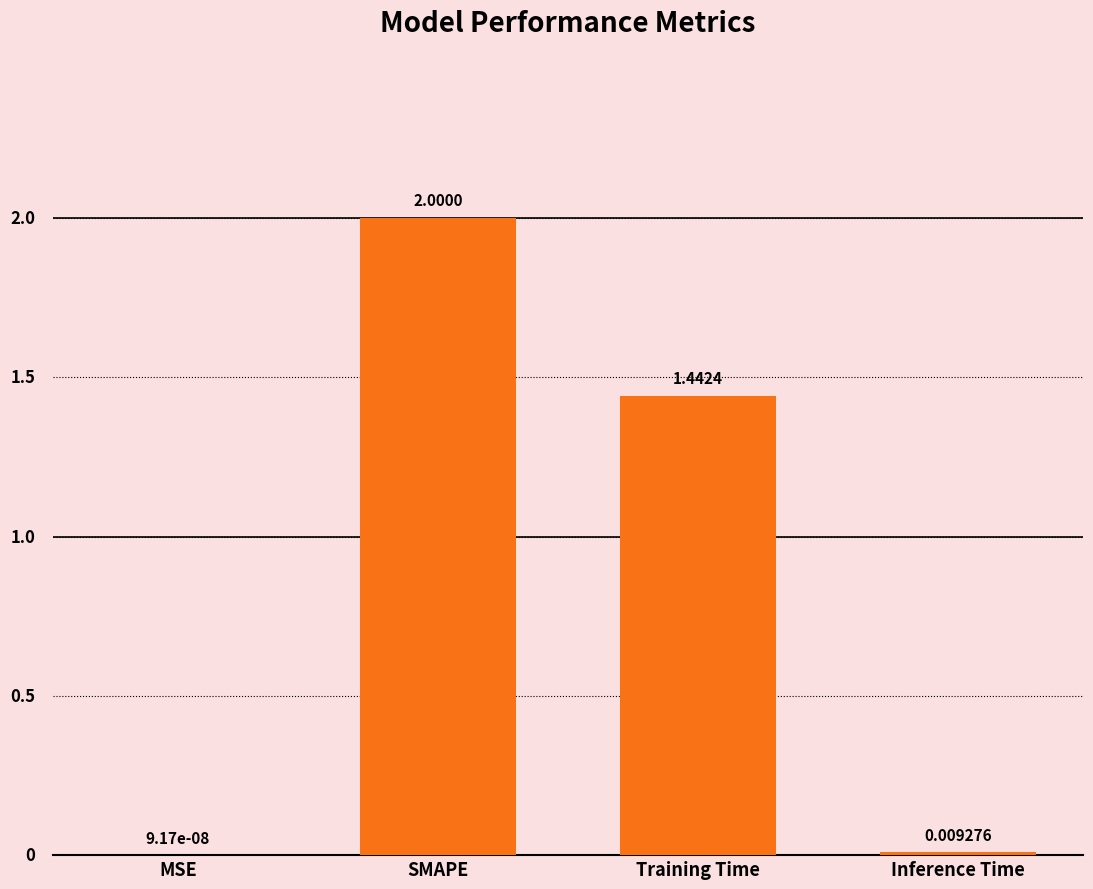

At which category does the chart reach its peak across all series?

SMAPE